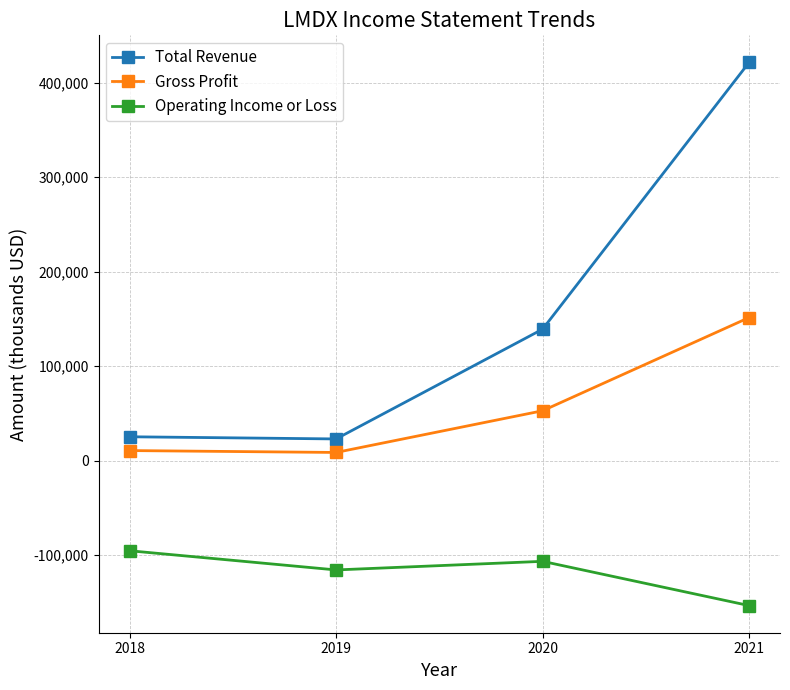

What is the sum of the Operating Income or Loss values at 2020 and 2018?

-201600